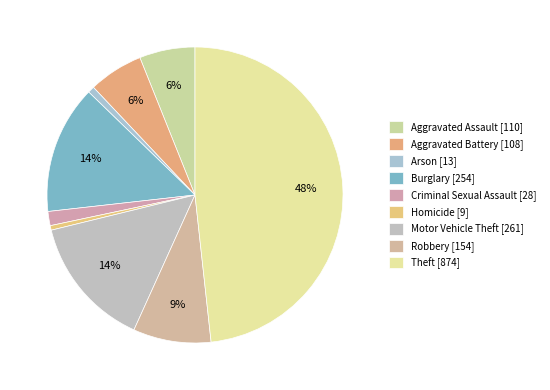

How many slices are in this pie chart?

9